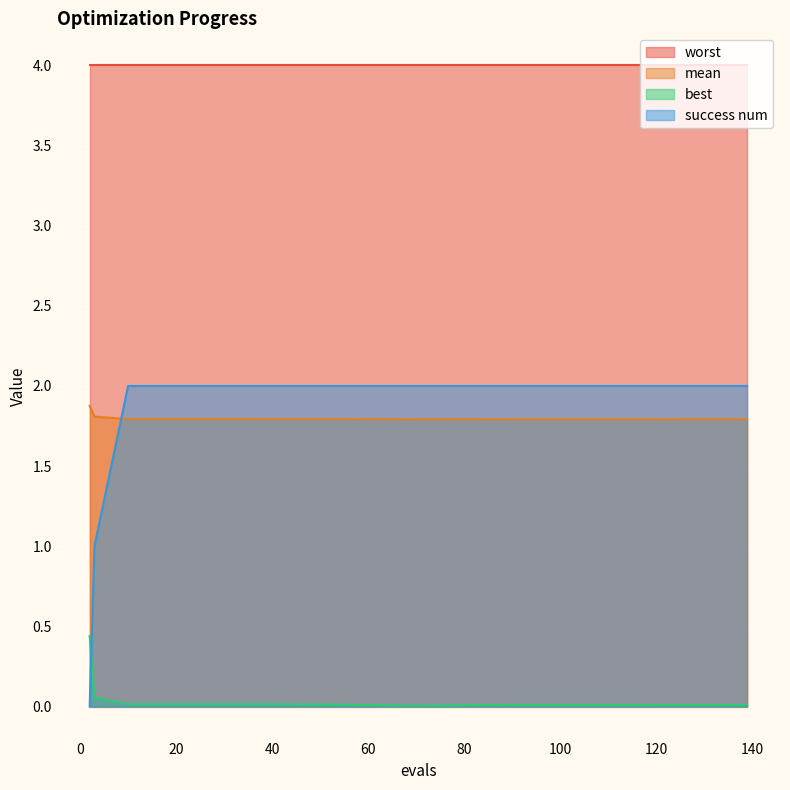

What is the maximum value shown in the chart?

4.0